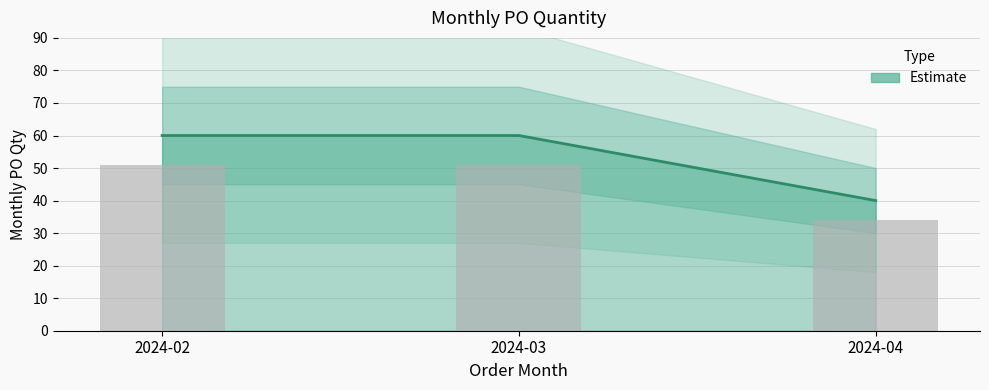

How many bars are there in total?

3